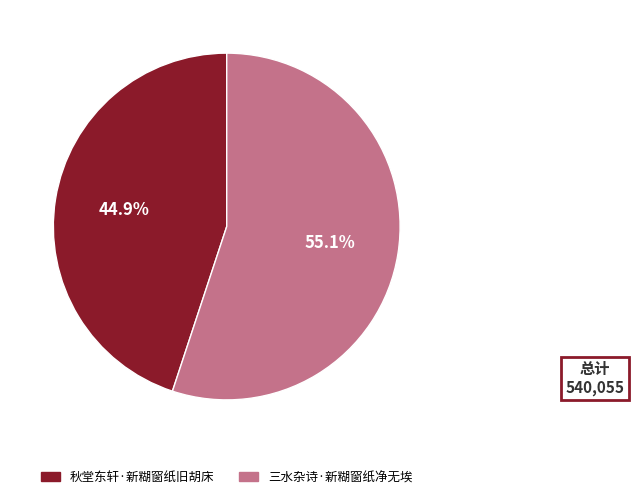

Is there a majority slice in this chart?

Yes